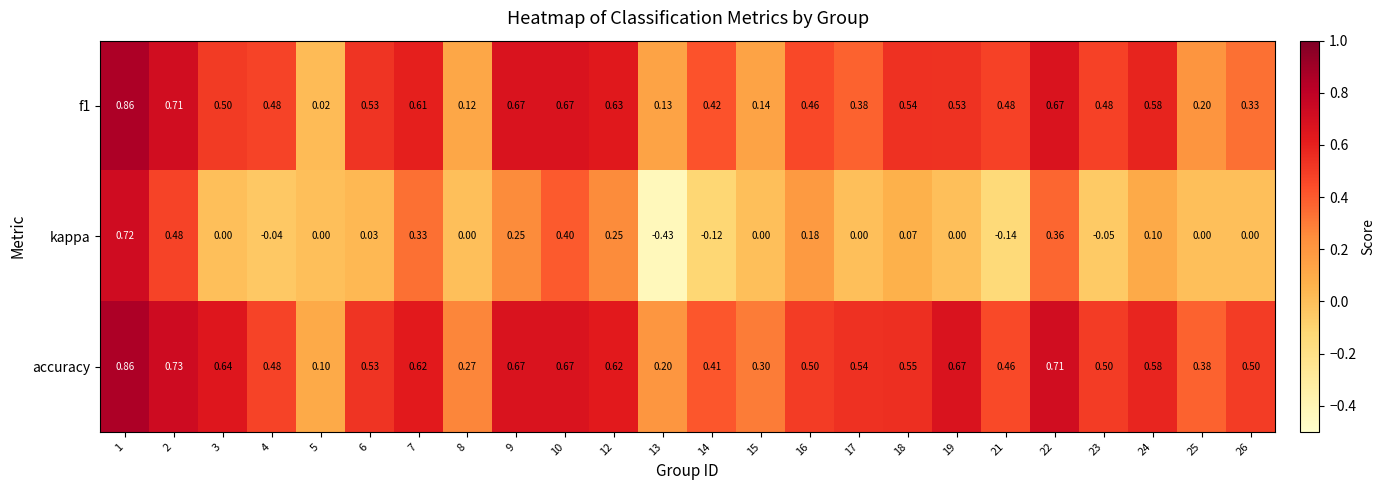

Which series has the largest total across all categories?

accuracy